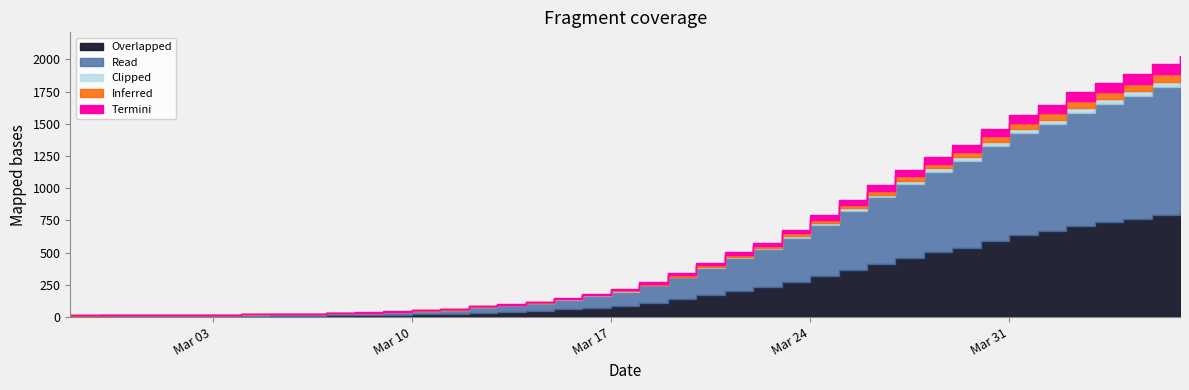

Read the value at 2020-03-13, to the nearest 10.

100